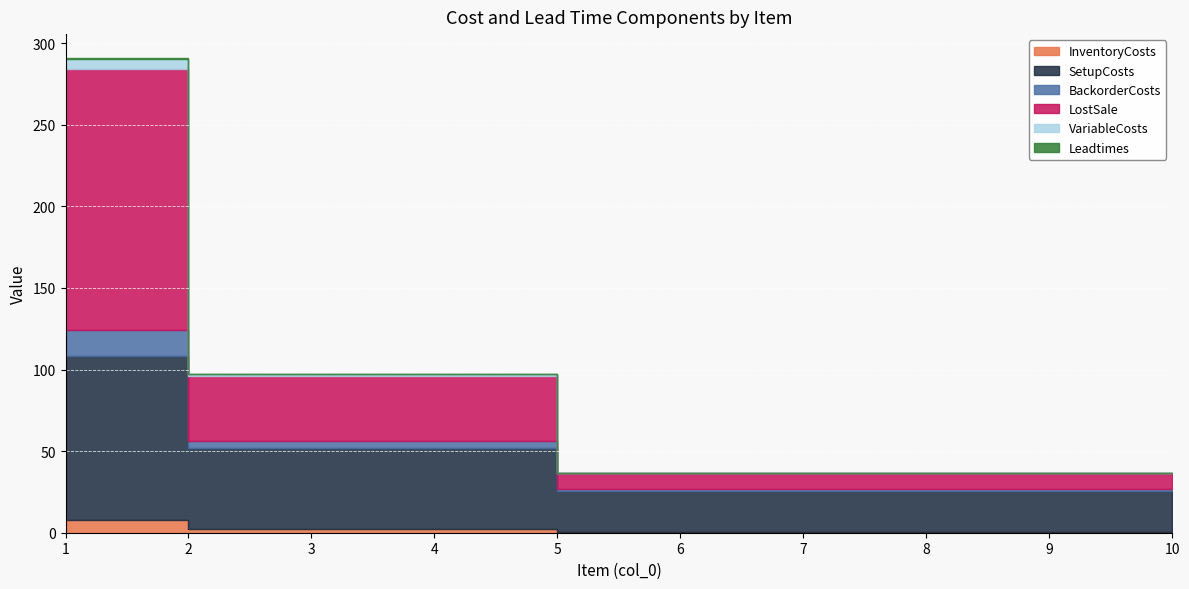

What is the value of the SetupCosts point at the 9th from the left?

25.0